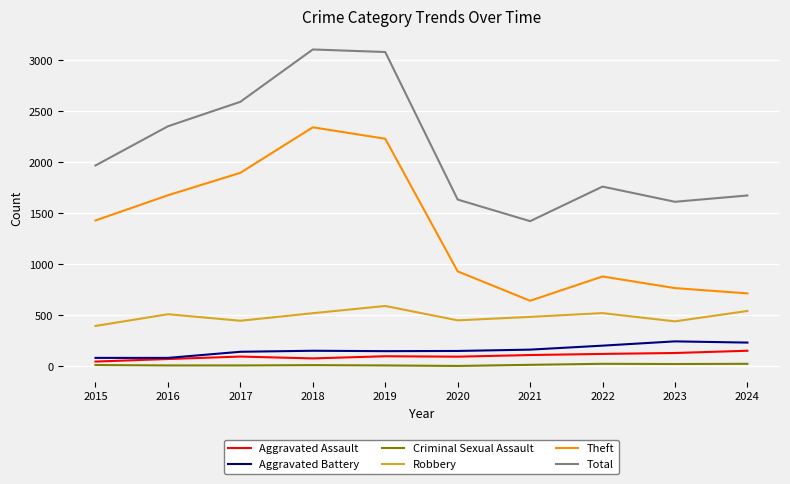

True or false: Aggravated Battery has a value of 345 at 2022.

False